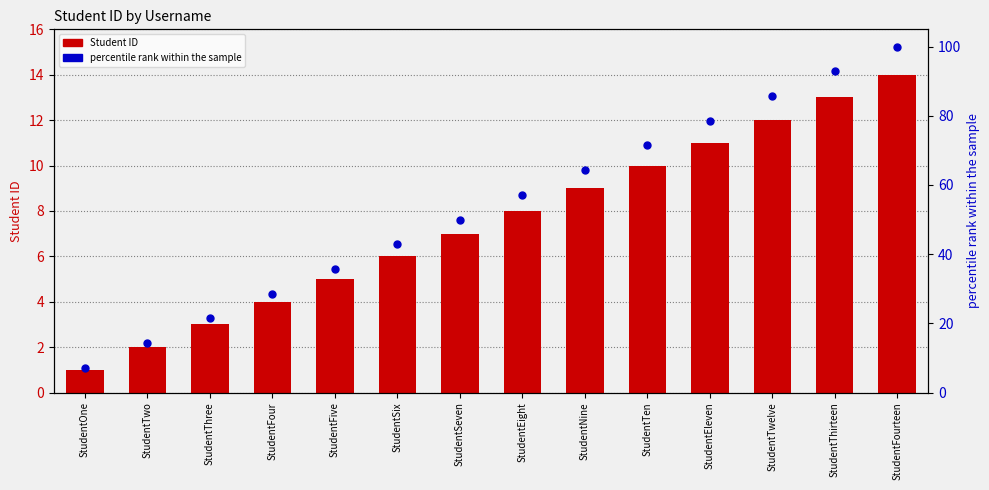

What are all the series names shown in the legend?

Student ID, percentile rank within the sample